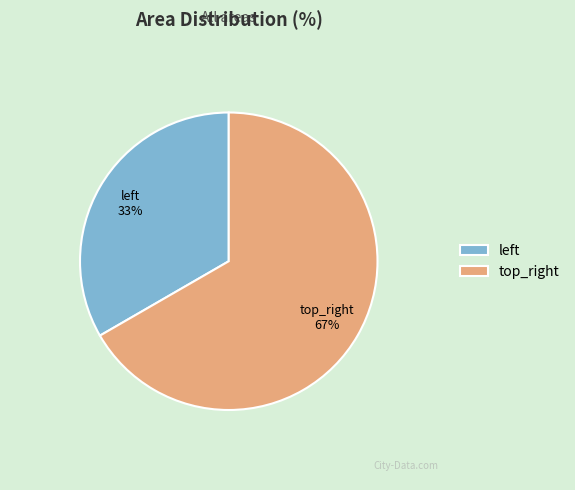

To the nearest percent, what is the average slice percentage?

50%